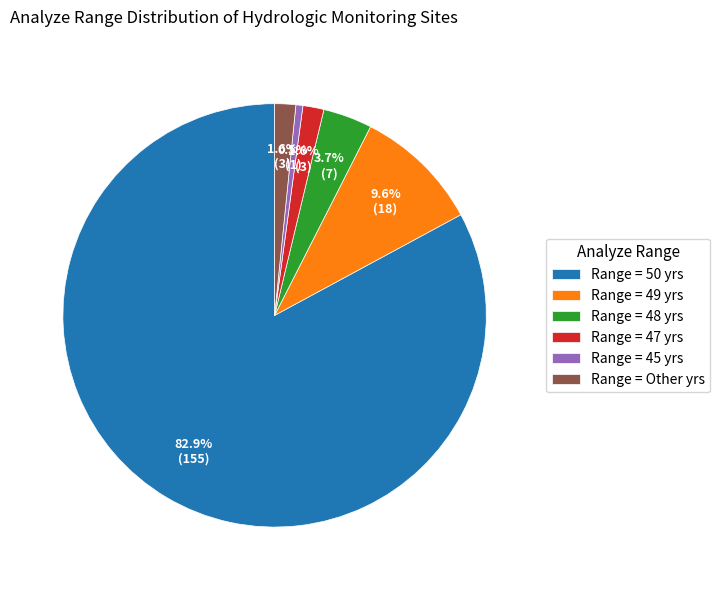

How many segments does this pie chart have?

6